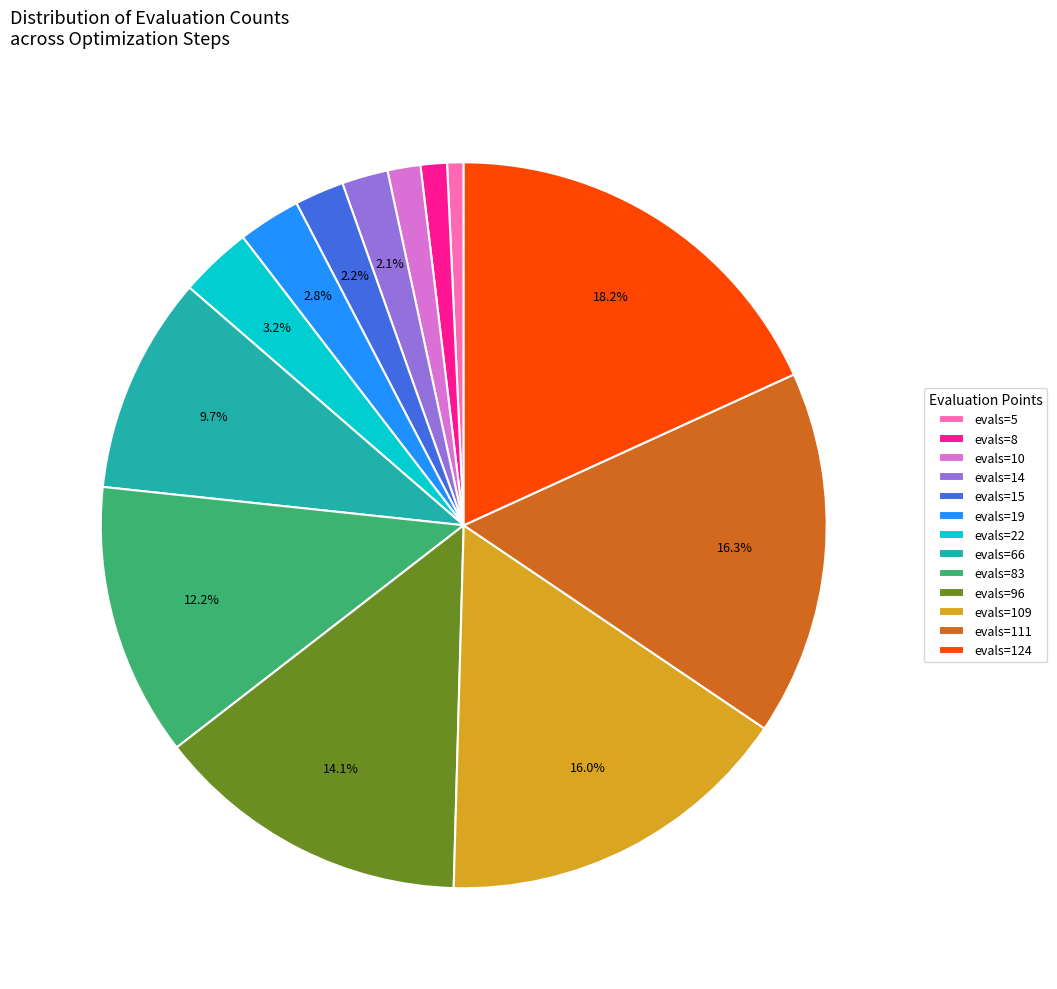

Is it true that evals=15 is 2% of the pie?

True